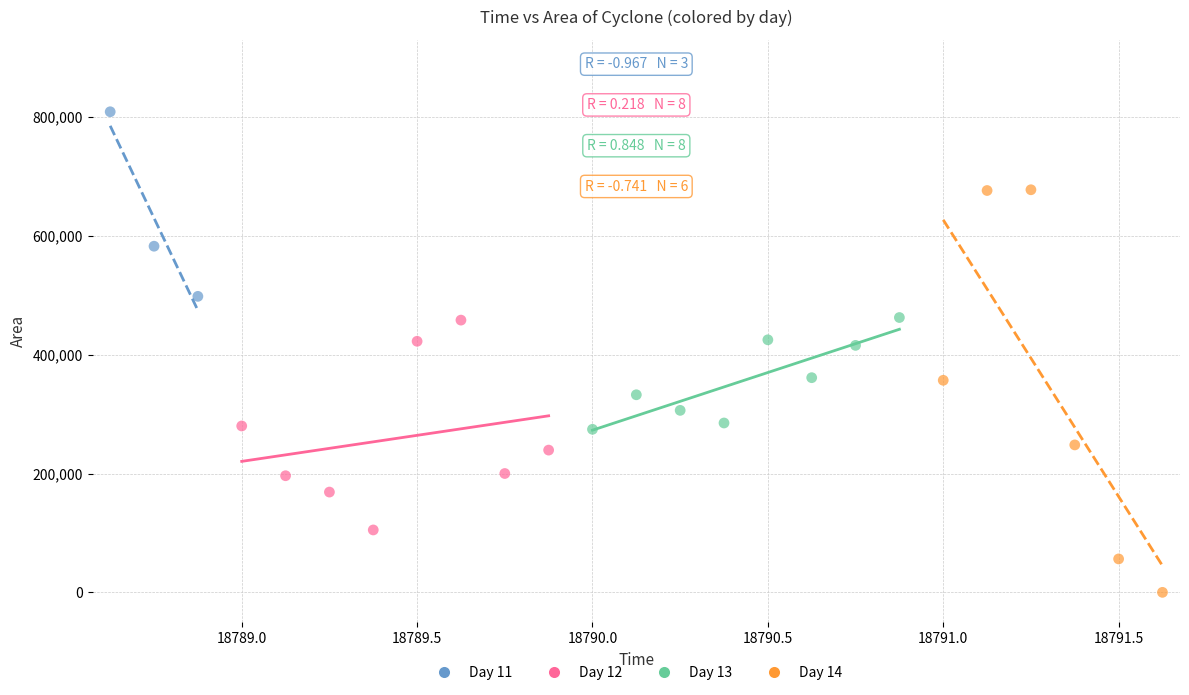

Which series has the widest spread of Y values?

Day 14